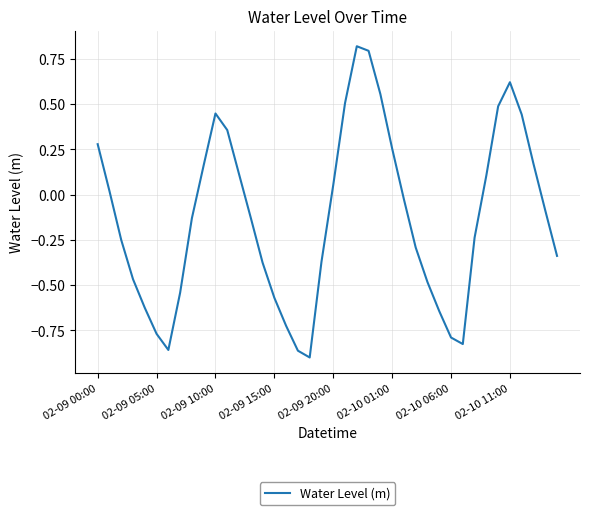

What is the difference between the maximum and minimum values?

1.7